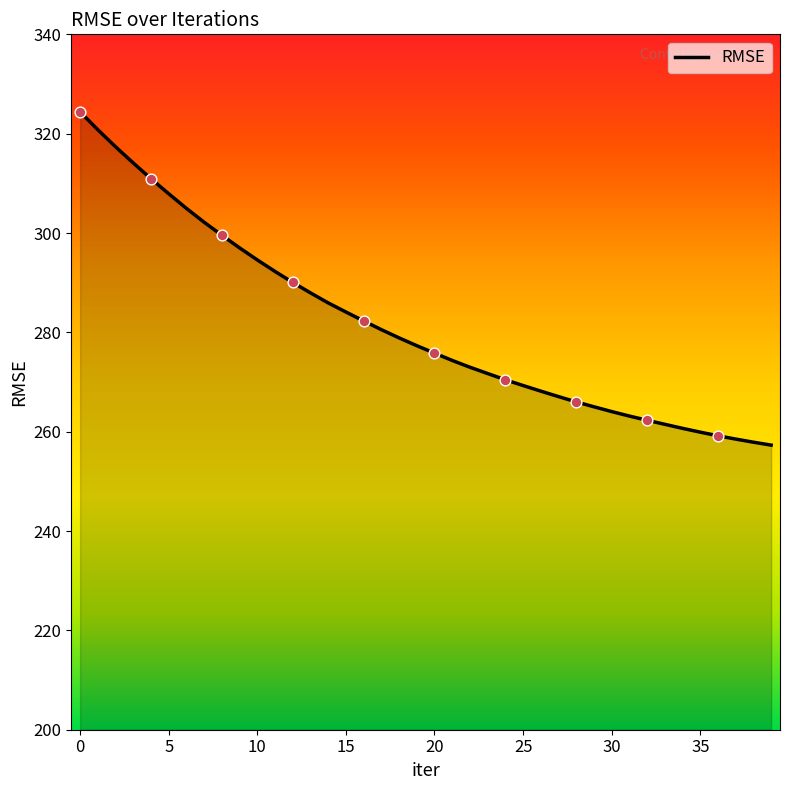

What is the ratio of the value at 25 to the value at 30?

1.0